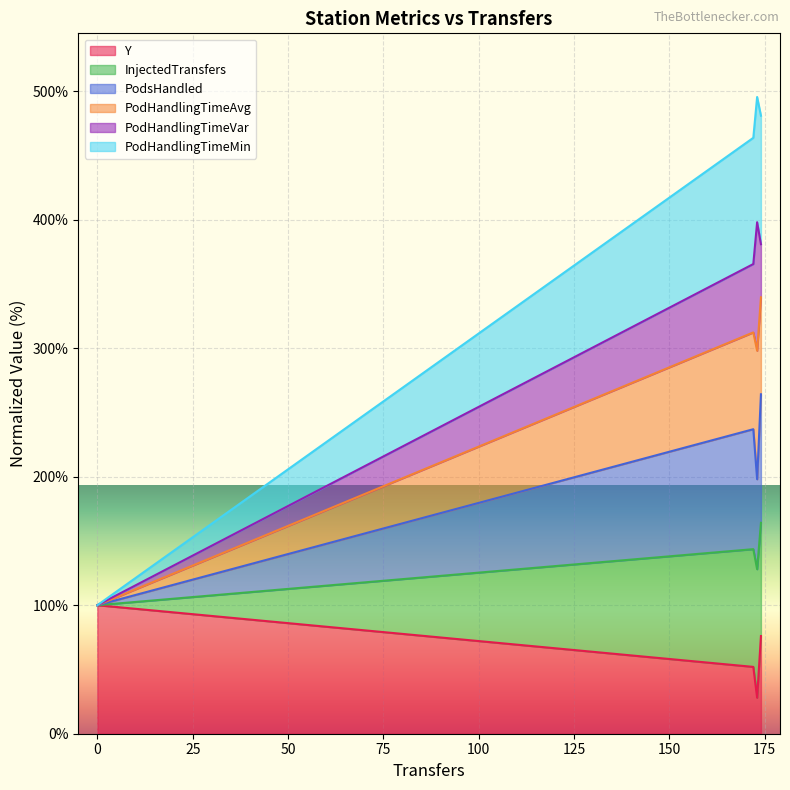

Does the chart display data point markers on the line(s)?

No